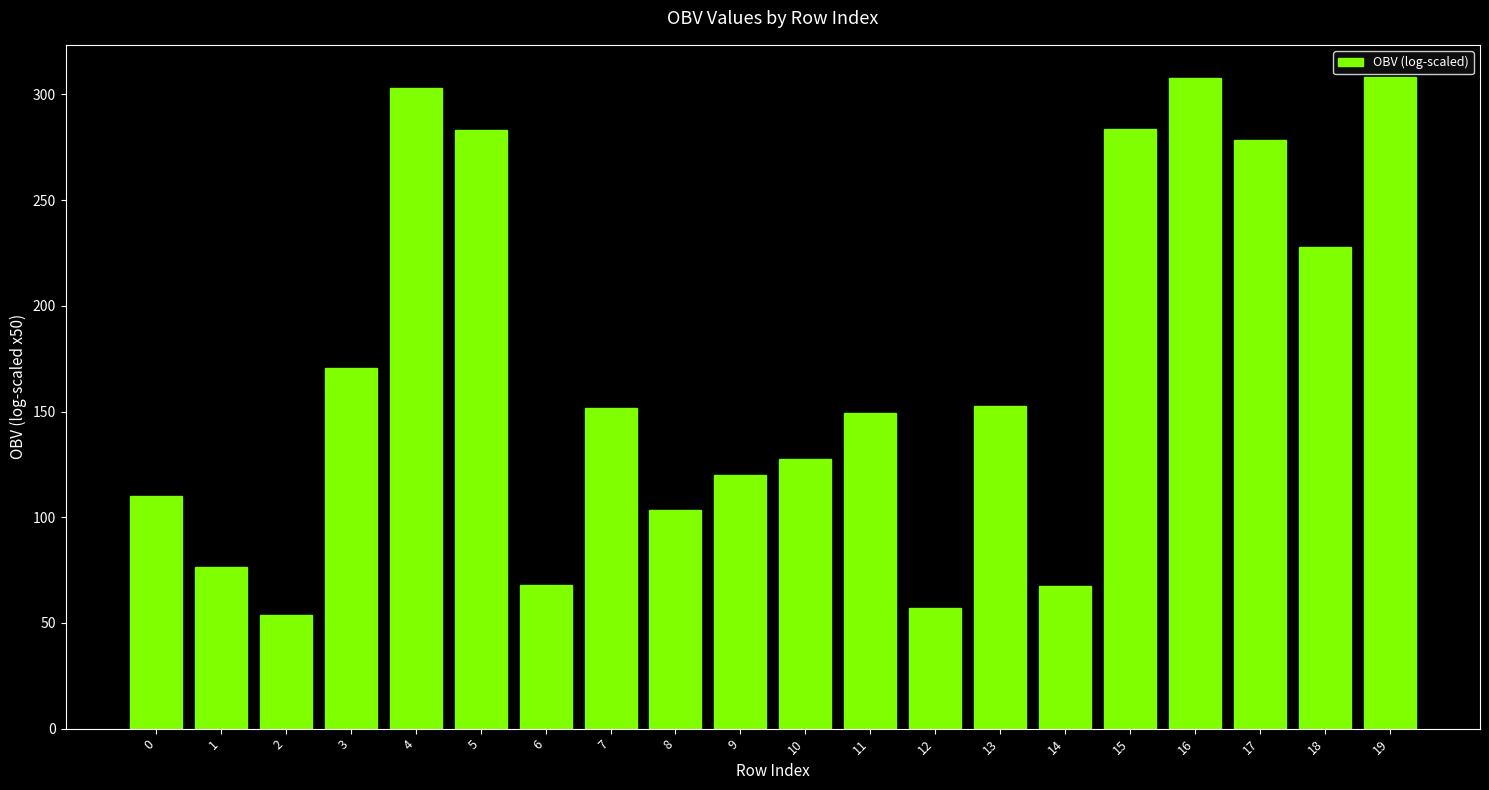

What is the difference between the second highest and second lowest values?

250.6